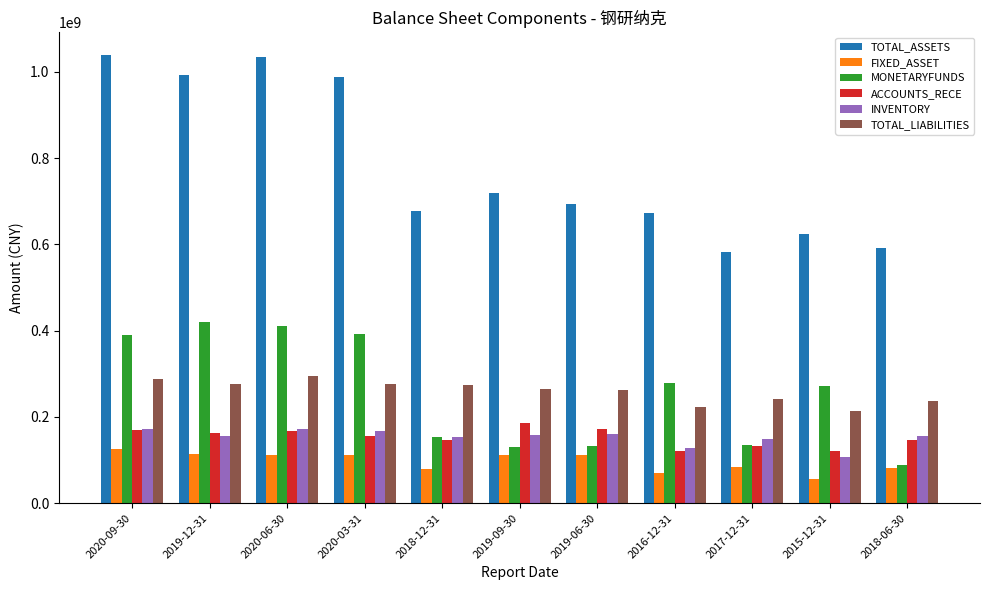

What position from the right is 2019-12-31?

10